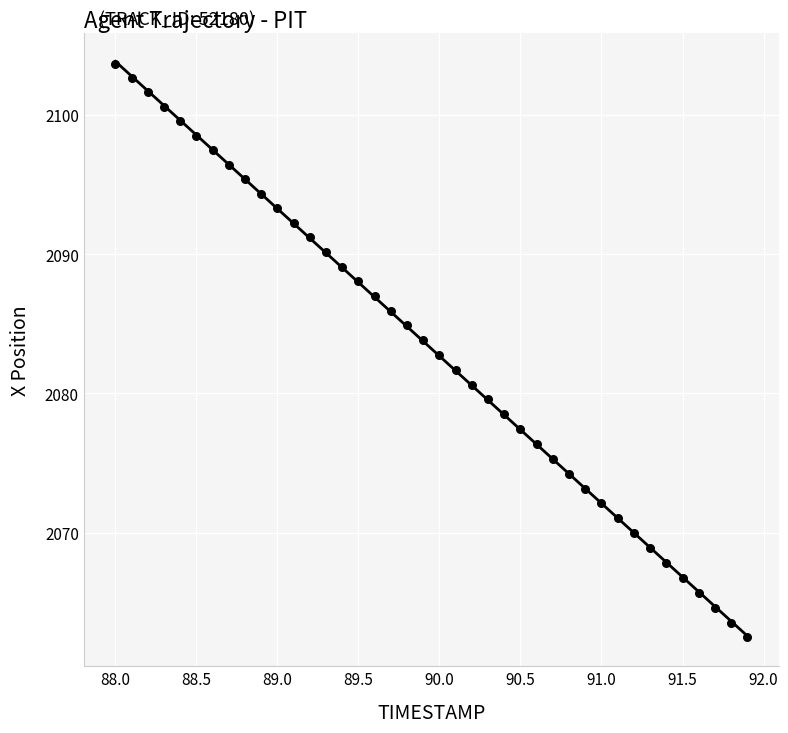

What is the range of Y values (max minus min)?

41.2